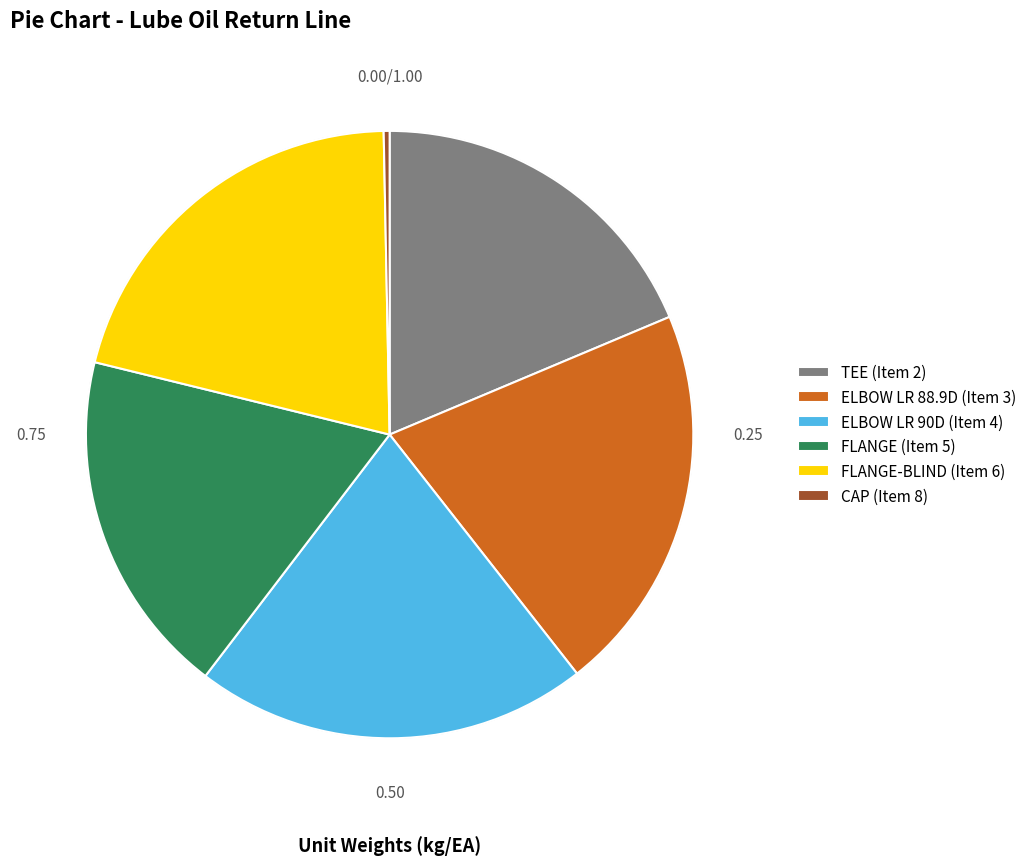

Do TEE (Item 2) and FLANGE (Item 5) together represent more than half of the pie?

No